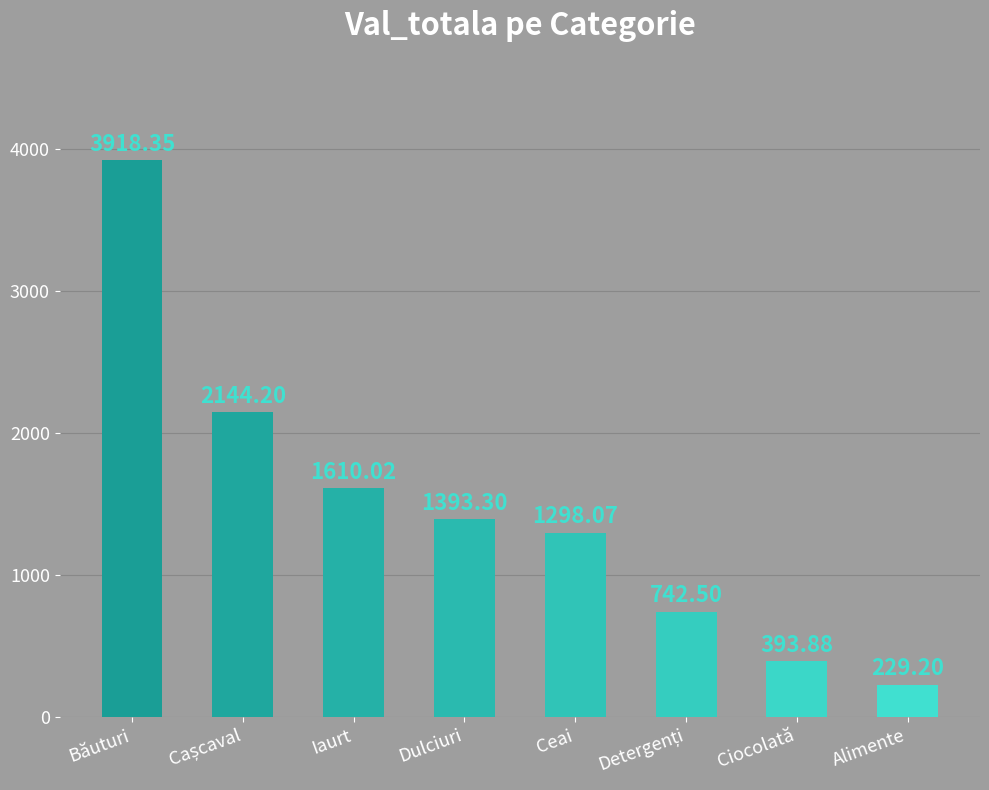

Approximately how many times larger is the value at Ceai compared to Băuturi?

0.3